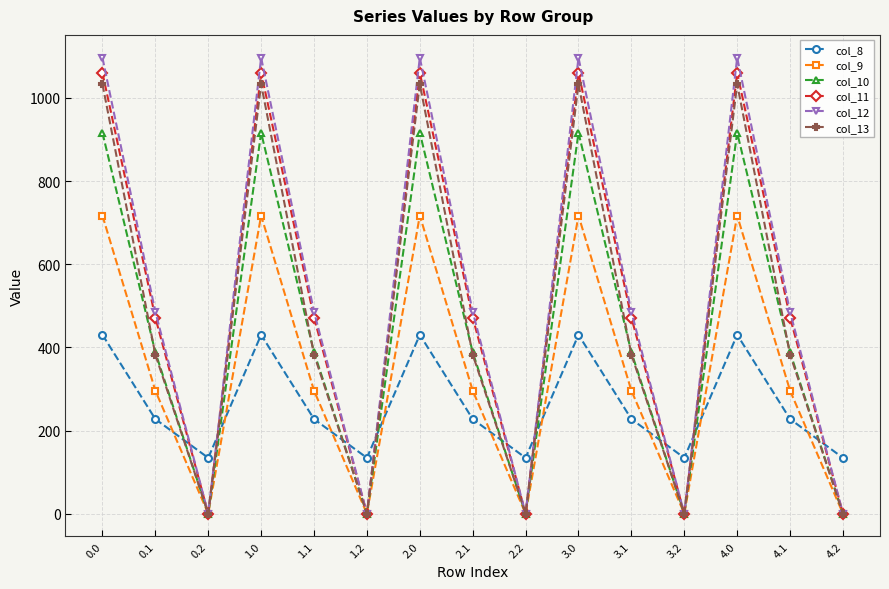

What is the label of the 10th point from the right?

1.2